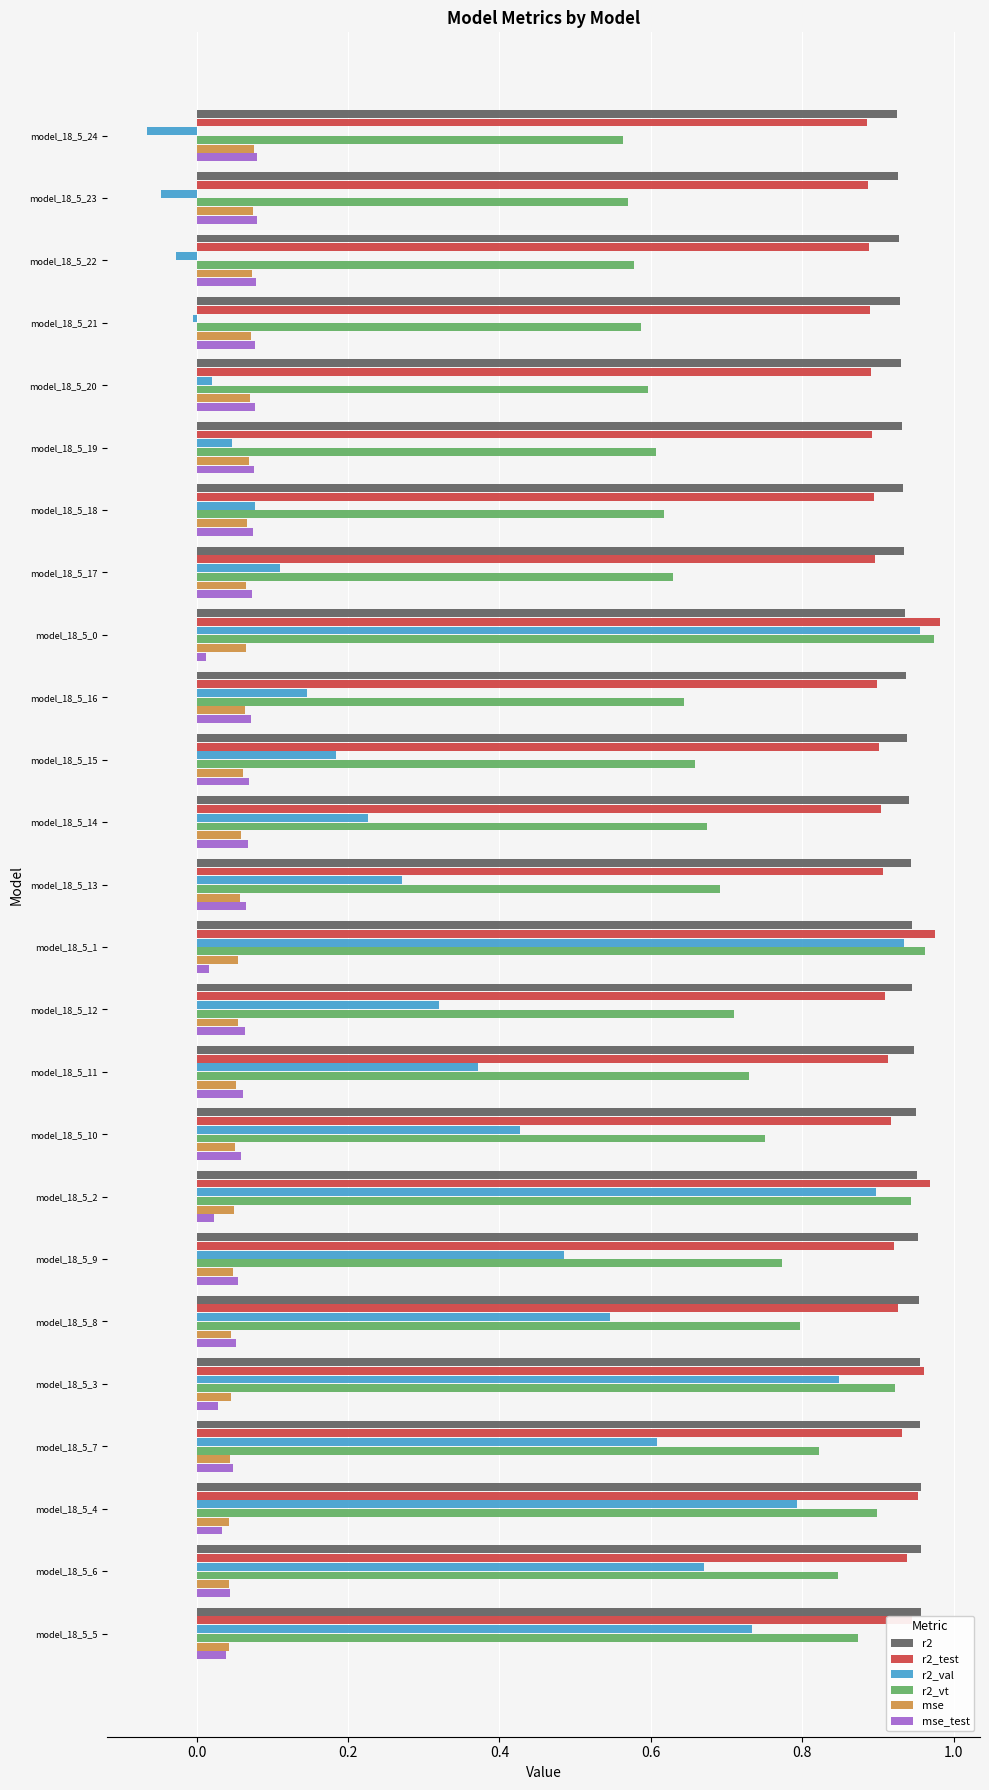

At how many categories does at least one series exceed 0?

25